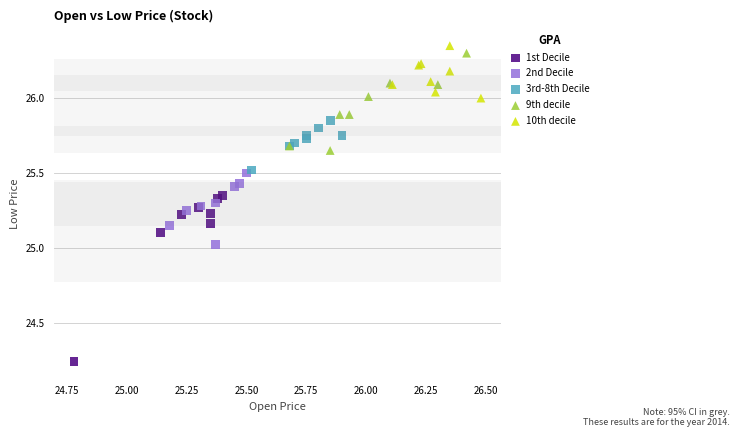

Which series has the widest spread of Y values?

1st Decile